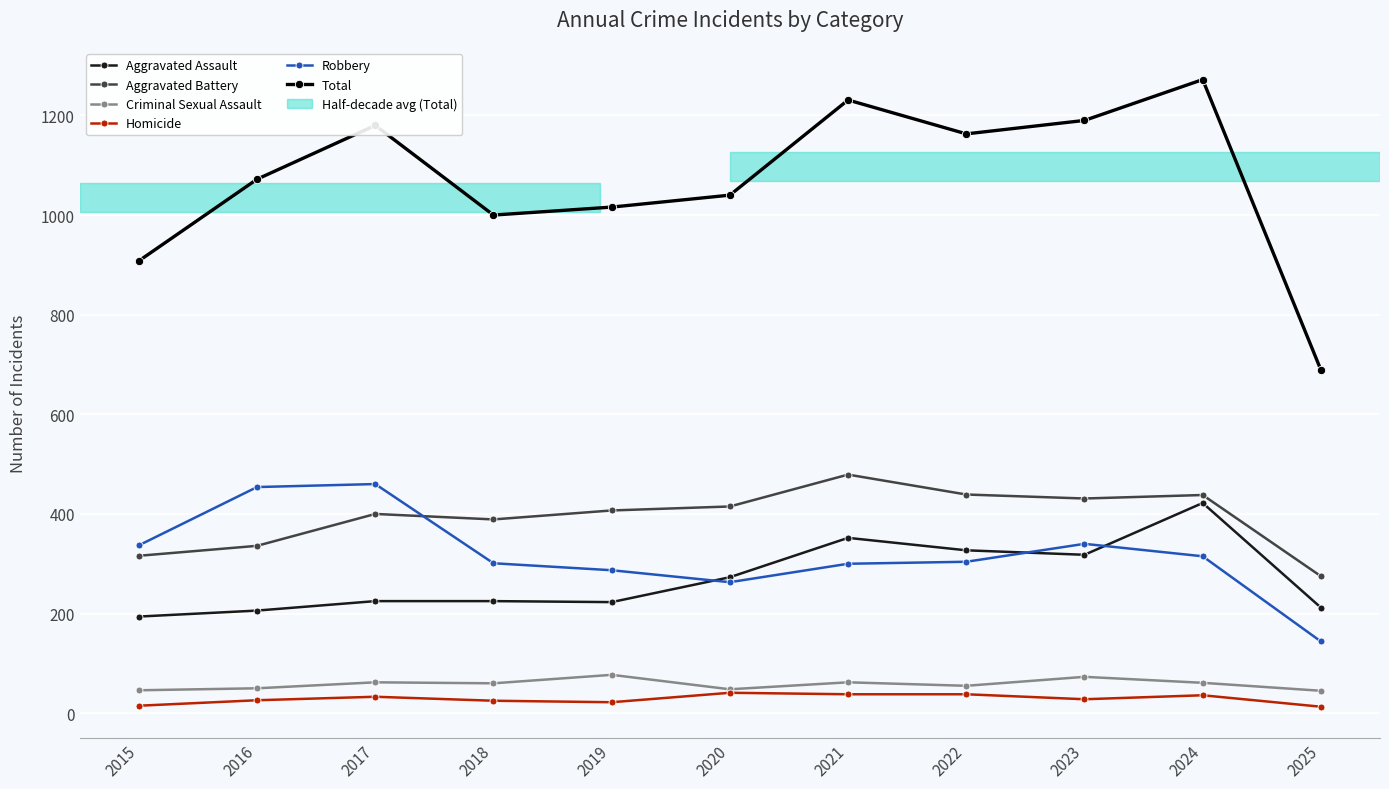

Which category has the highest value in the Total series?

2024